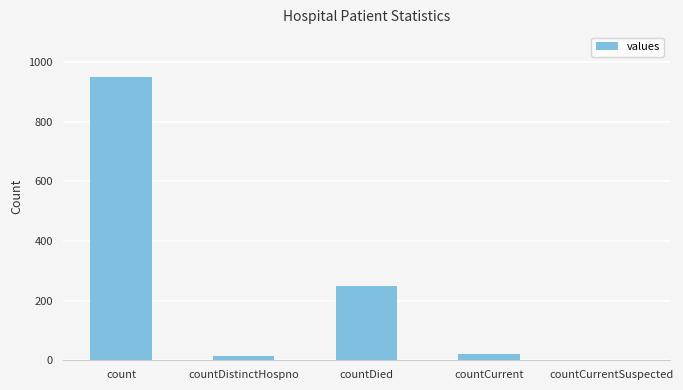

Reading left to right, list all the values displayed in this chart.

948	15	248	22	0